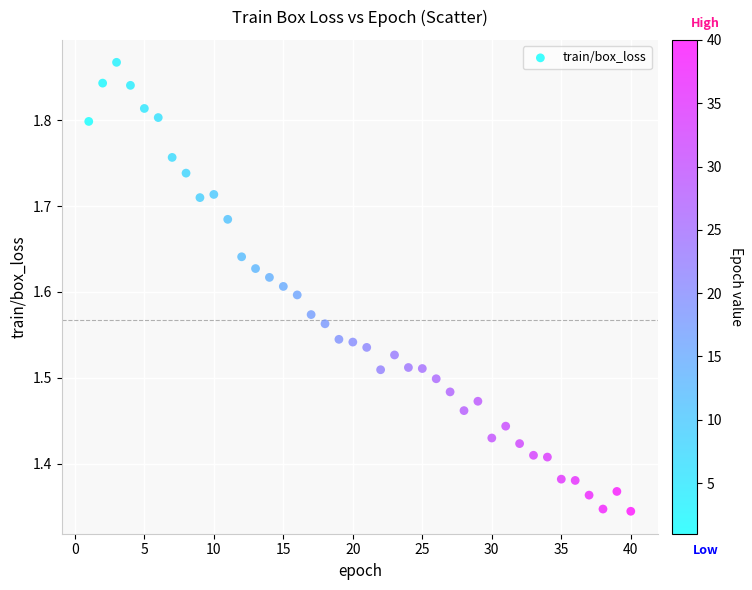

What is the range of X values (max minus min)?

39.0